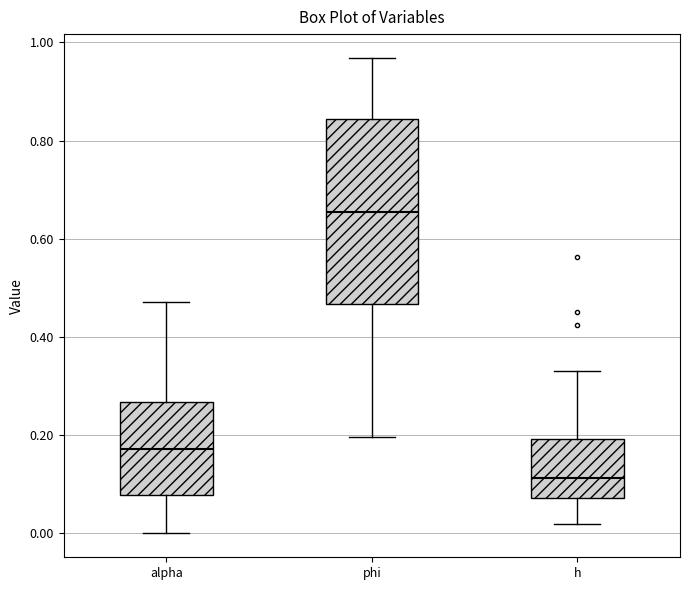

Where does the upper whisker of the box for alpha end on the y-axis? The values are not printed on the chart, so give them approximately, as read against the axis.

0.48